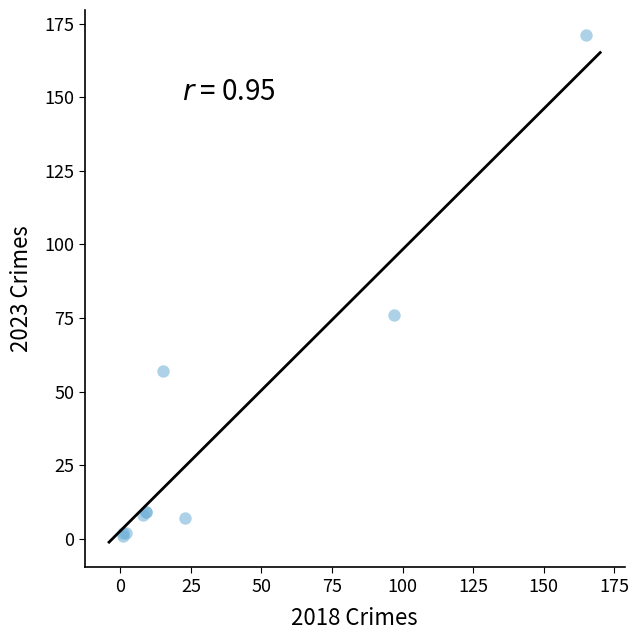

What Y value in the scatter plot is closest to 86?

76